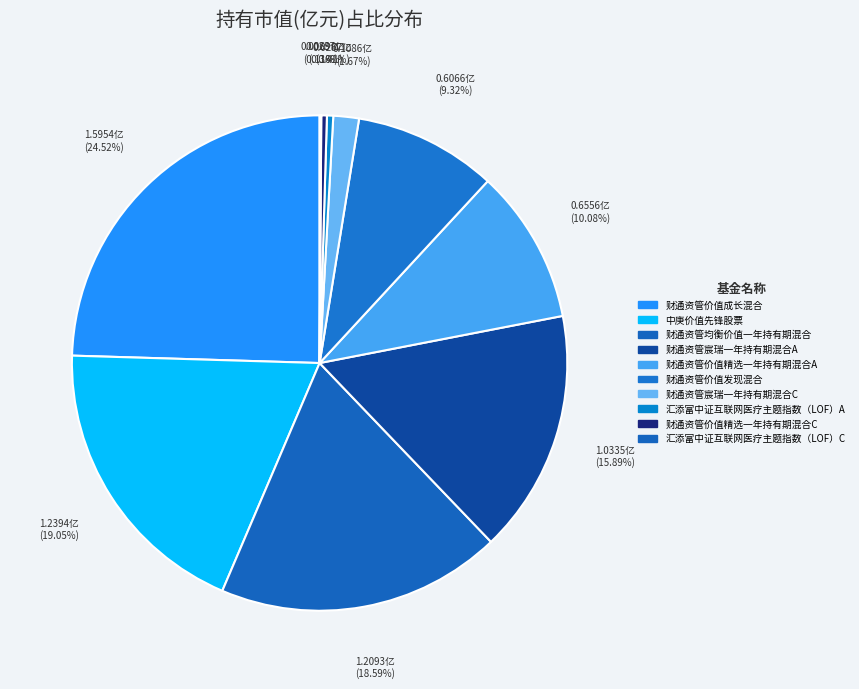

Which slice is the smallest?

汇添富中证互联网医疗主题指数（LOF）C